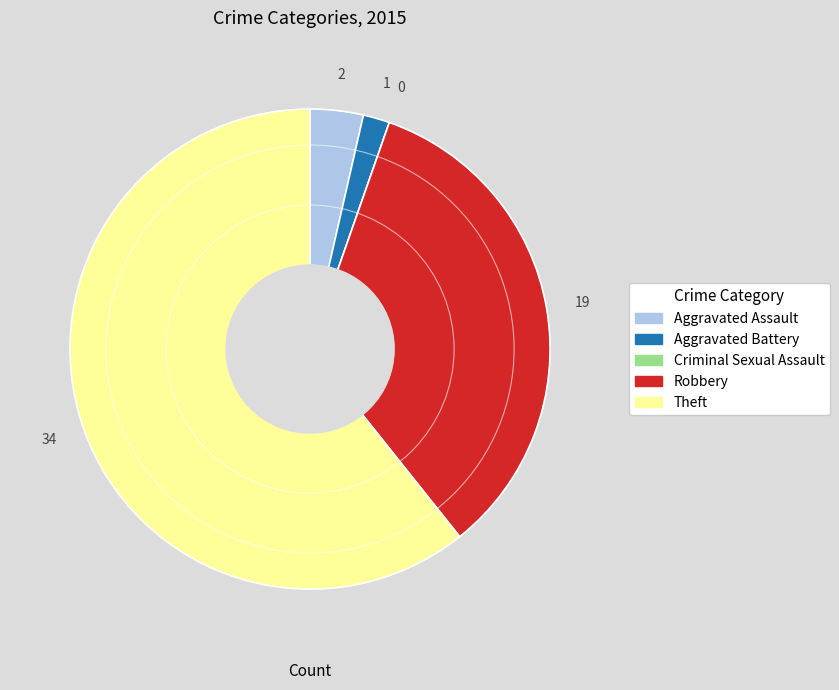

Is there a majority slice in this chart?

Yes